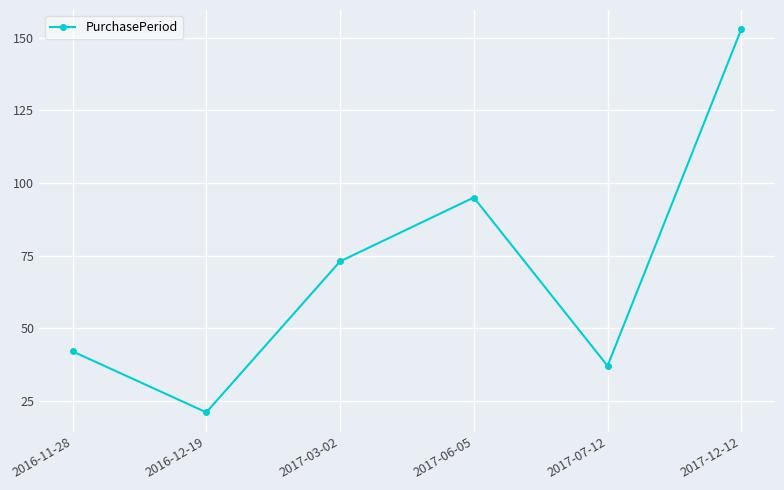

Does the chart display data point markers on the line(s)?

Yes